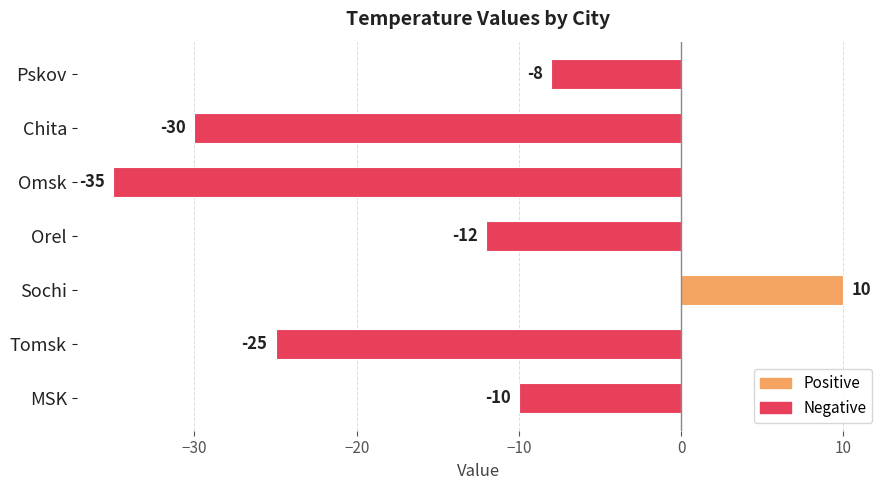

True or false: the data shows -12 at Orel.

True